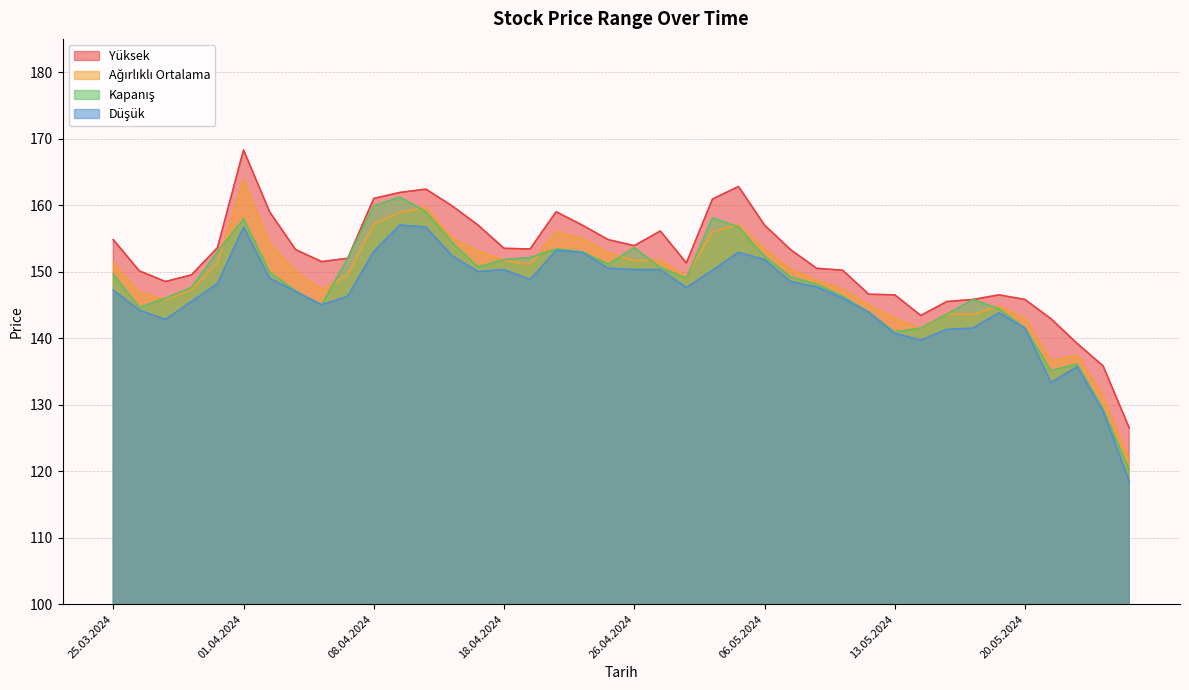

The Düşük series shows 146.0 at 09.05.2024. True or false?

True